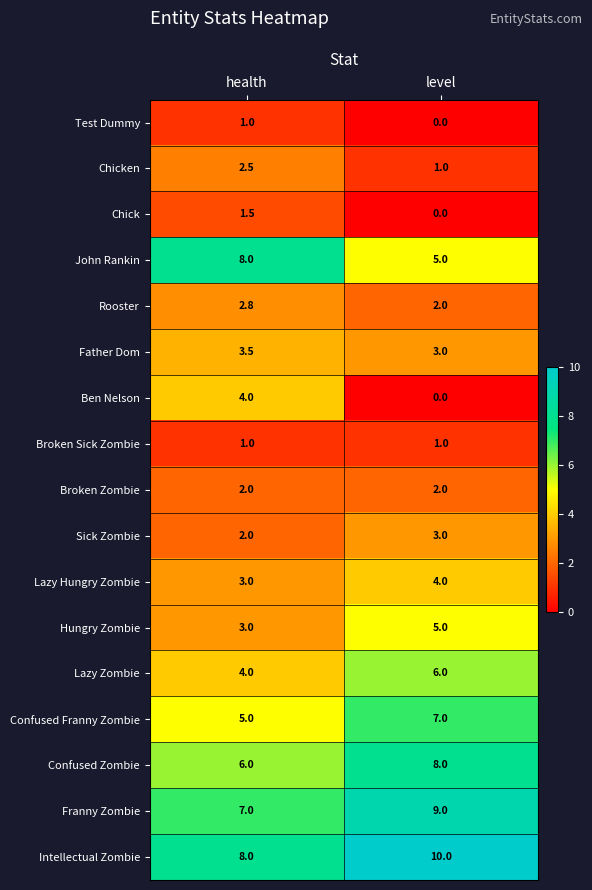

Read the Franny Zombie value at level.

9.0